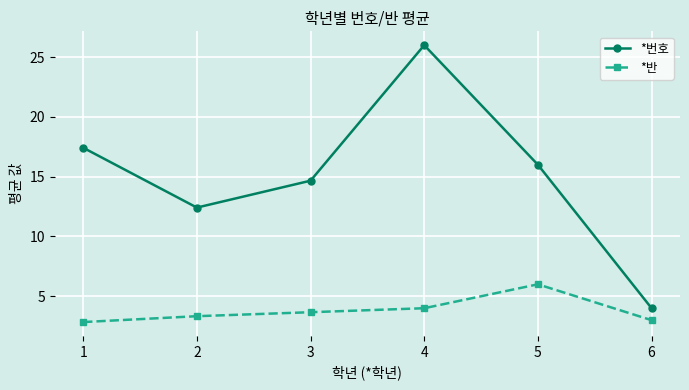

The value of *번호 at 1 is 17.4. True or false?

True